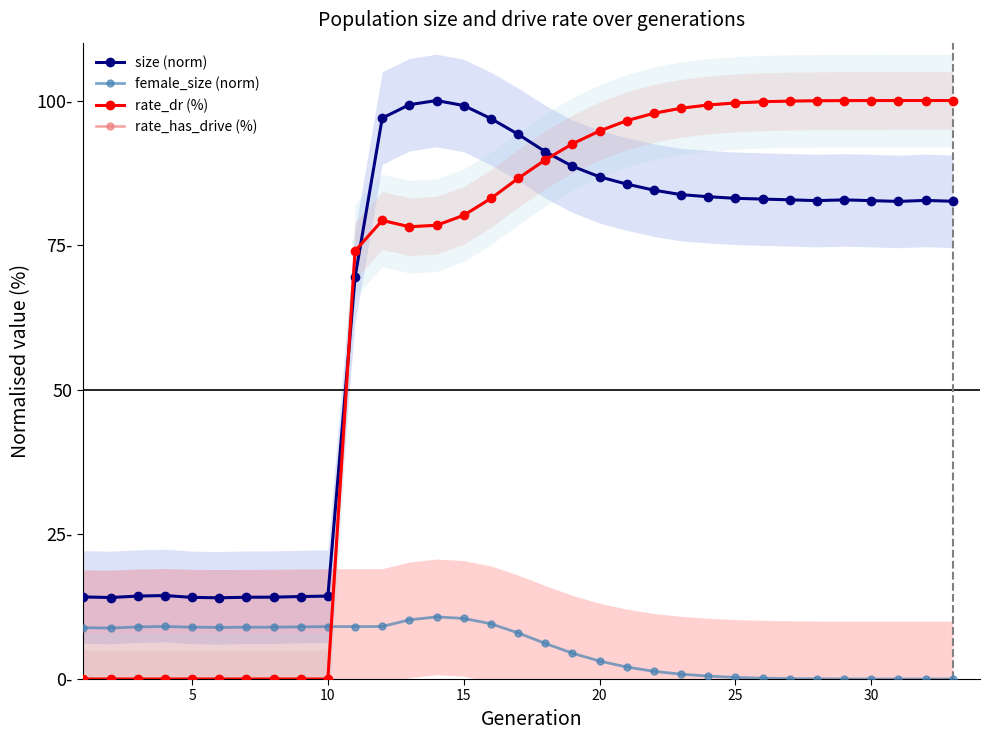

What is the average value of the female_size (norm) series?

5.3